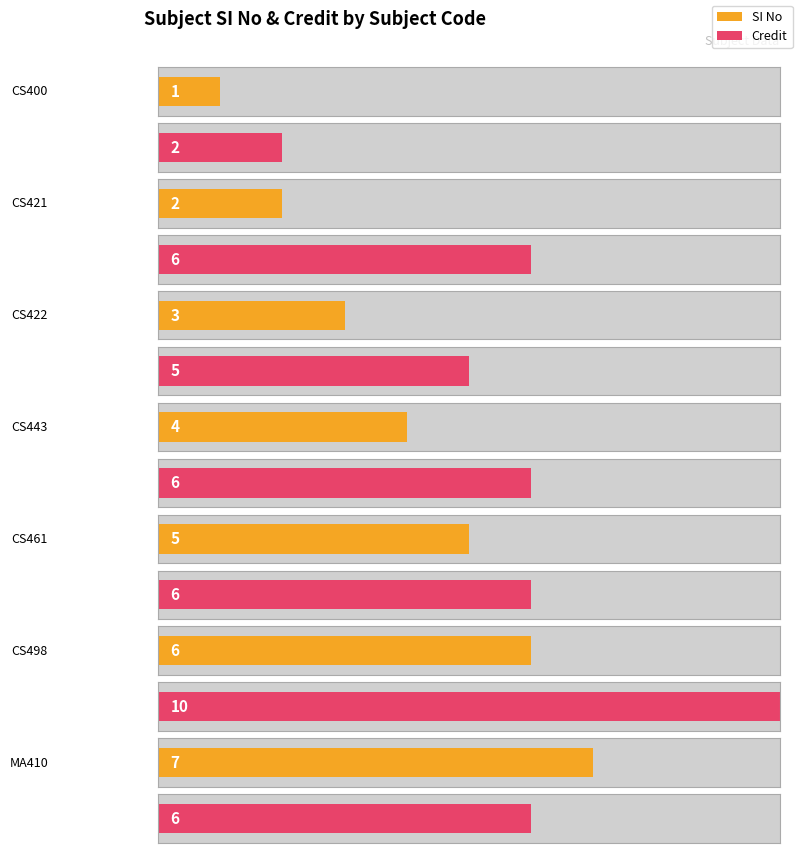

Reading left to right, extract all data points from this chart.

SI No: 1	2	3	4	5	6	7
Credit: 2	6	5	6	6	10	6